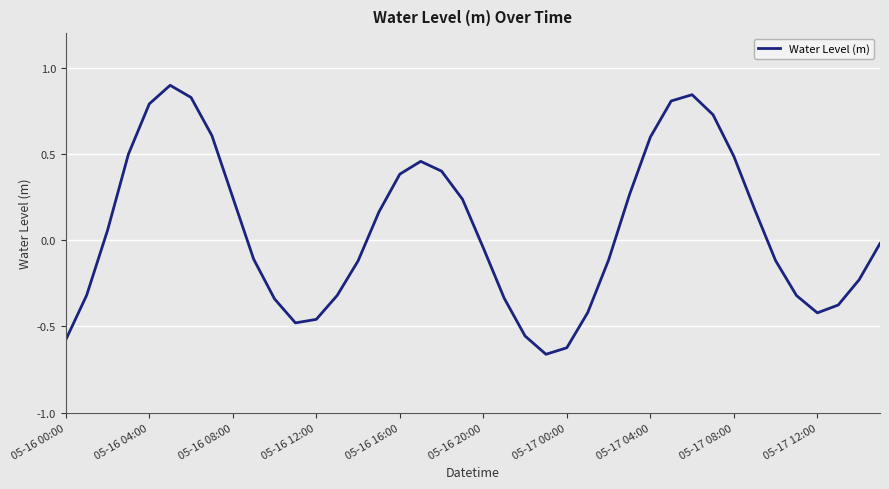

What is the maximum value shown in the chart?

0.9